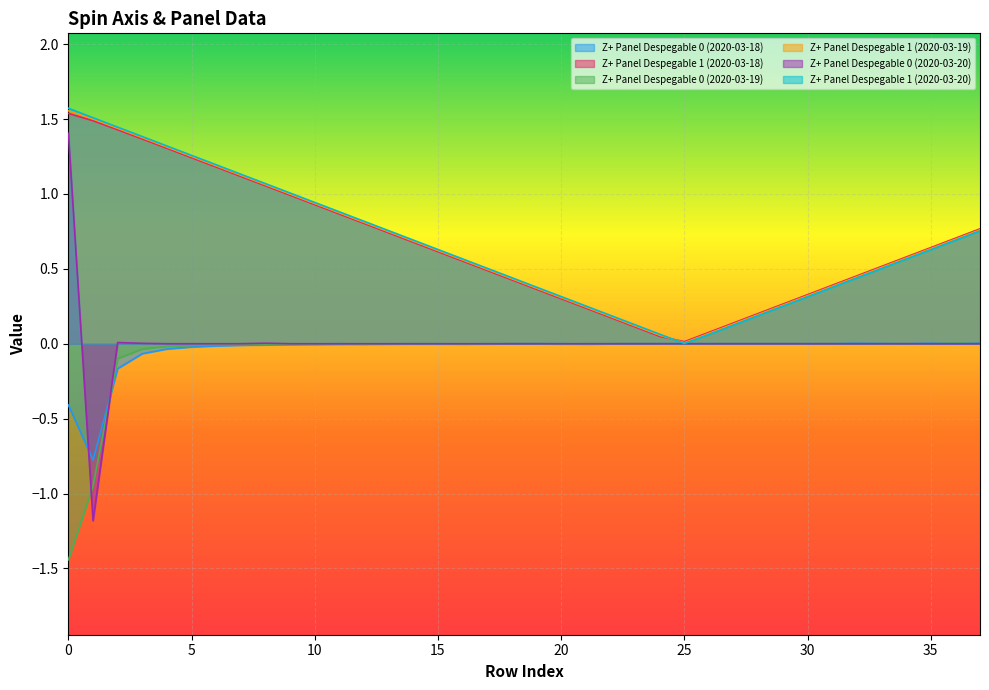

What is the total value across all series at 2?

4.1